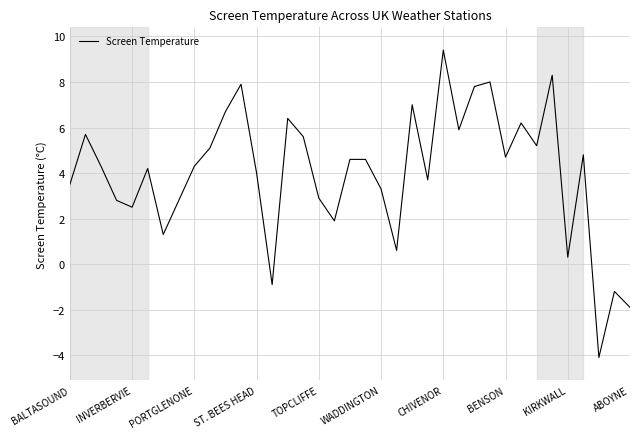

What is the difference between the maximum and minimum values?

13.5